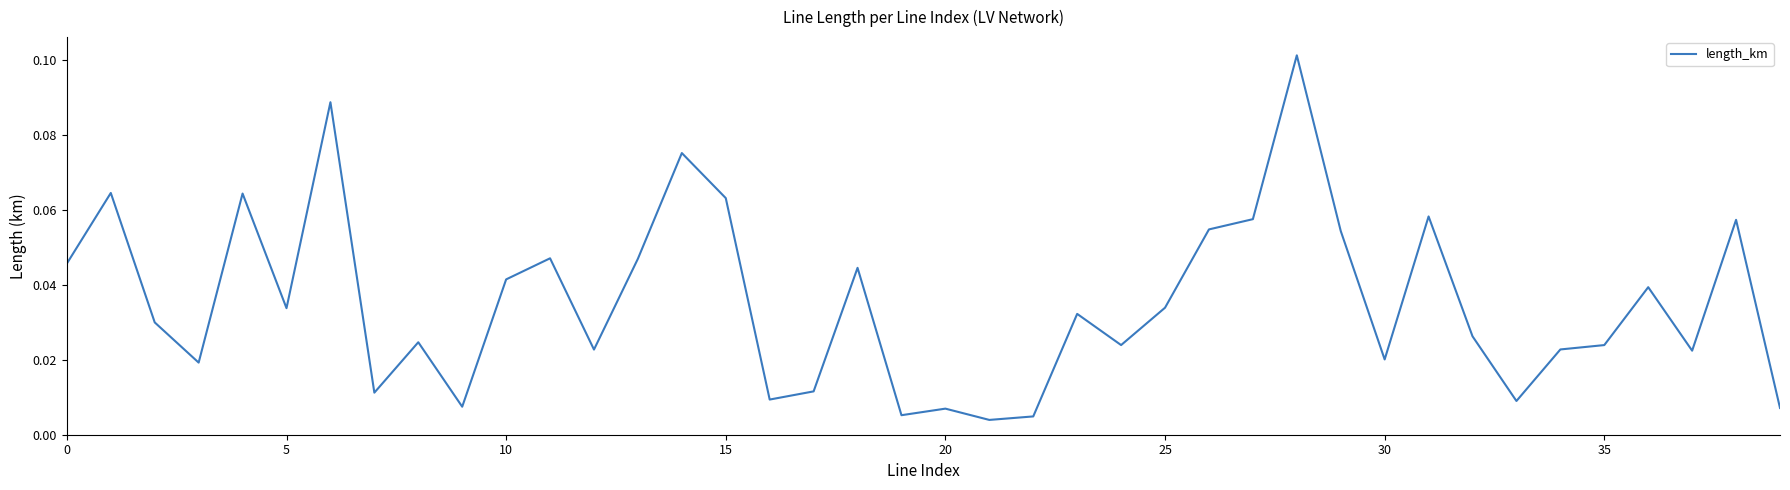

Does the chart have visible grid lines?

No